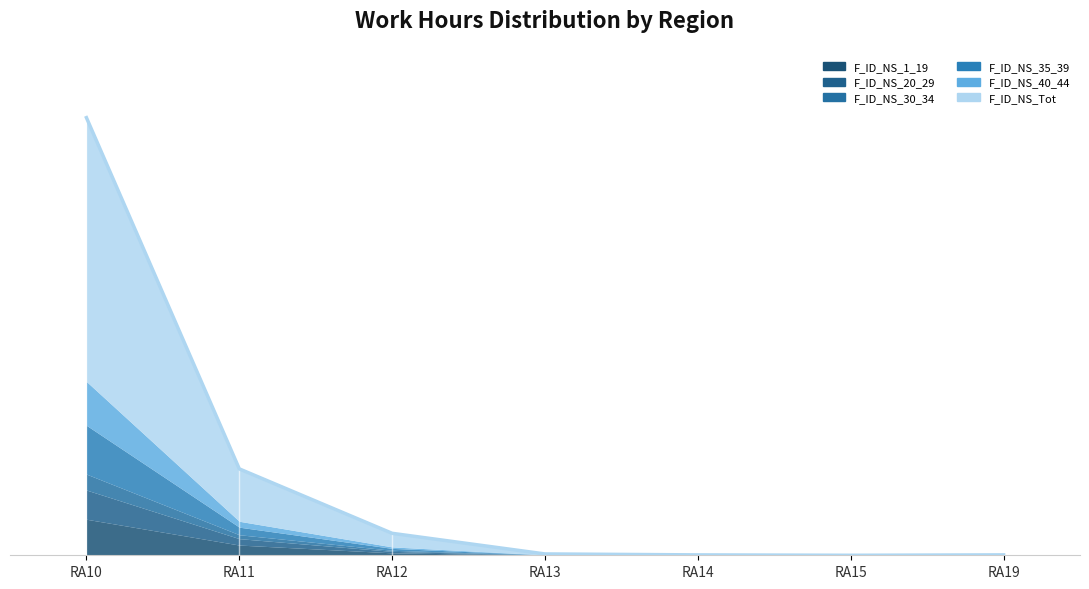

At how many categories does at least one series exceed 14661?

1